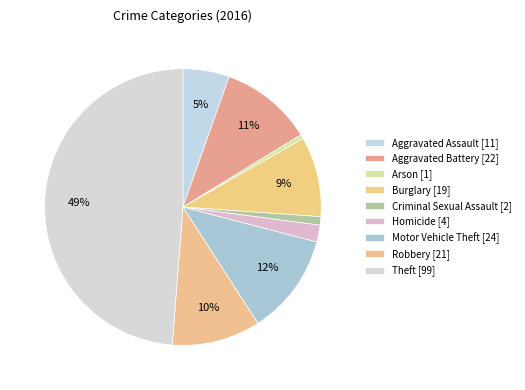

The Aggravated Assault slice represents 1% of the pie. True or false?

False